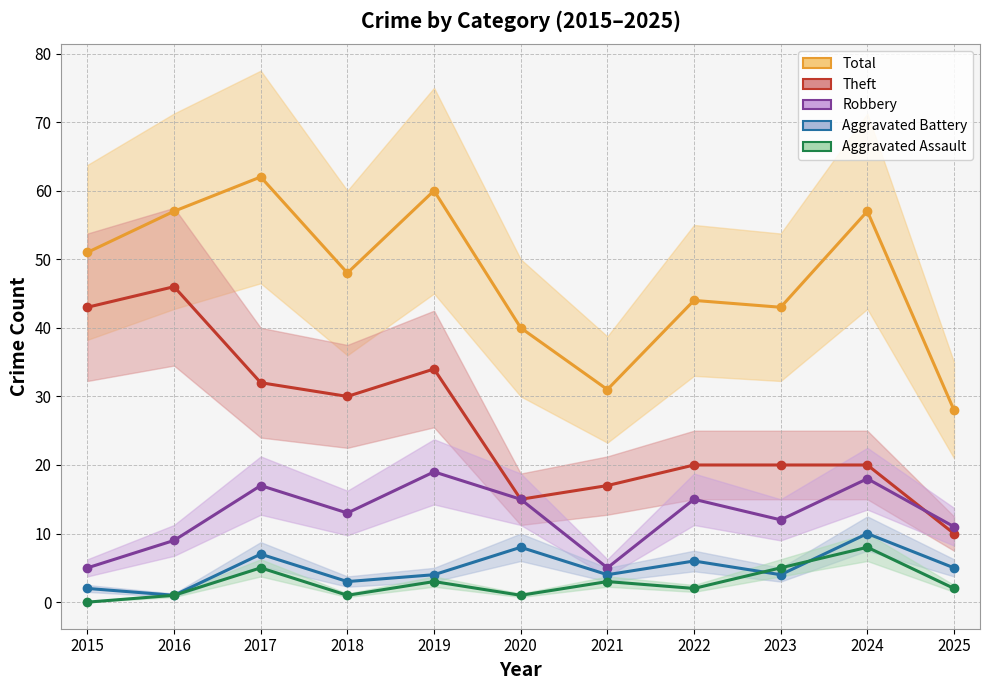

True or false: Robbery and Aggravated Battery intersect in this chart.

False